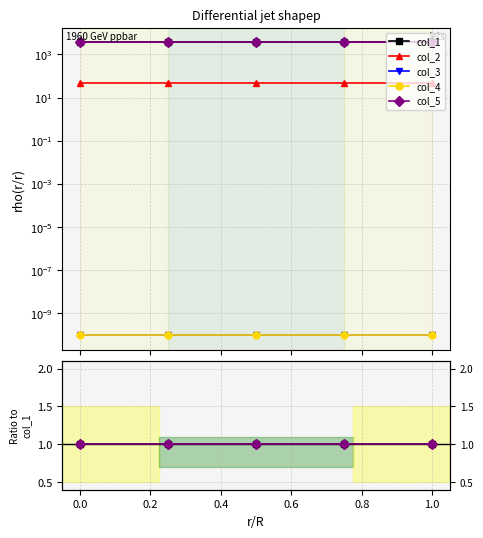

True or false: col_5 and col_2 intersect in this chart.

False